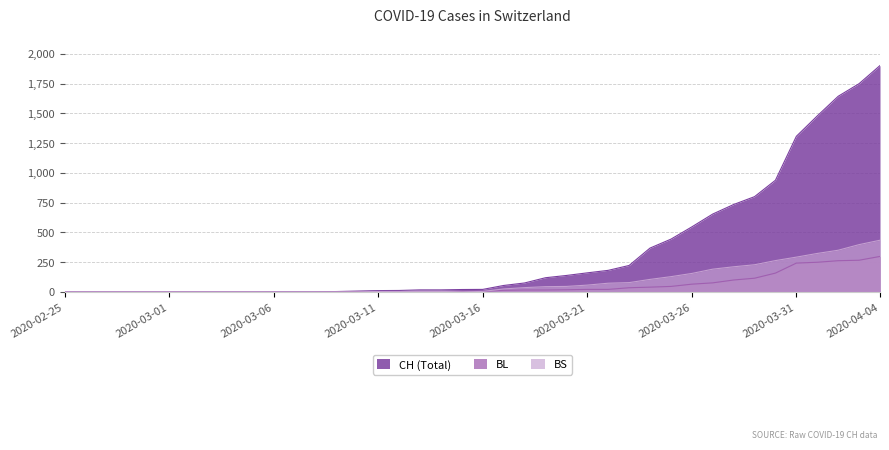

Reading right to left, list all the values displayed in this chart.

CH: 2020-04-04=1901	2020-04-03=1749	2020-04-02=1643	2020-04-01=1478	2020-03-31=1307	2020-03-30=938	2020-03-29=800	2020-03-28=734	2020-03-27=654	2020-03-26=546	2020-03-25=443	2020-03-24=368	2020-03-23=222	2020-03-22=181	2020-03-21=160	2020-03-20=138	2020-03-19=119	2020-03-18=75	2020-03-17=54	2020-03-16=21	2020-03-15=20	2020-03-14=17	2020-03-13=17	2020-03-12=12	2020-03-11=11	2020-03-10=7	2020-03-09=3	2020-03-08=1	2020-03-07=1	2020-03-06=1	2020-03-05=0	2020-03-04=0	2020-03-03=0	2020-03-02=0	2020-03-01=0	2020-02-29=0	2020-02-28=0	2020-02-27=0	2020-02-26=0	2020-02-25=0
BL: 2020-04-04=298	2020-04-03=266	2020-04-02=262	2020-04-01=249	2020-03-31=242	2020-03-30=158	2020-03-29=115	2020-03-28=100	2020-03-27=76	2020-03-26=65	2020-03-25=46	2020-03-24=40	2020-03-23=35	2020-03-22=21	2020-03-21=21	2020-03-20=18	2020-03-19=16	2020-03-18=16	2020-03-17=13	2020-03-16=5	2020-03-15=5	2020-03-14=2	2020-03-13=2	2020-03-12=2	2020-03-11=2	2020-03-10=2	2020-03-09=1	2020-03-08=0	2020-03-07=0	2020-03-06=0	2020-03-05=0	2020-03-04=0	2020-03-03=0	2020-03-02=0	2020-03-01=0	2020-02-29=0	2020-02-28=0	2020-02-27=0	2020-02-26=0	2020-02-25=0
BS: 2020-04-04=434	2020-04-03=397	2020-04-02=350	2020-04-01=323	2020-03-31=292	2020-03-30=263	2020-03-29=228	2020-03-28=211	2020-03-27=191	2020-03-26=155	2020-03-25=128	2020-03-24=105	2020-03-23=78	2020-03-22=73	2020-03-21=57	2020-03-20=46	2020-03-19=44	2020-03-18=36	2020-03-17=25	2020-03-16=4	2020-03-15=0	2020-03-14=4	2020-03-13=4	2020-03-12=4	2020-03-11=4	2020-03-10=0	2020-03-09=0	2020-03-08=0	2020-03-07=0	2020-03-06=0	2020-03-05=0	2020-03-04=0	2020-03-03=0	2020-03-02=0	2020-03-01=0	2020-02-29=0	2020-02-28=0	2020-02-27=0	2020-02-26=0	2020-02-25=0